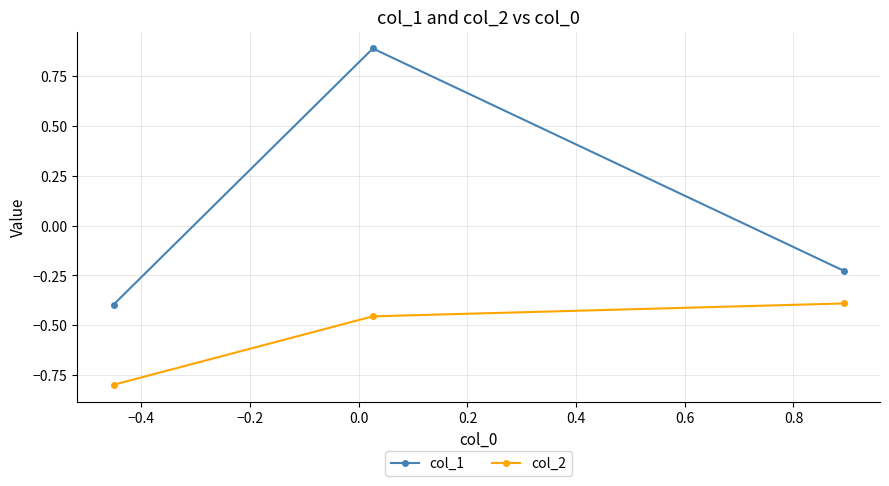

Which series has the largest range (max minus min)?

col_1